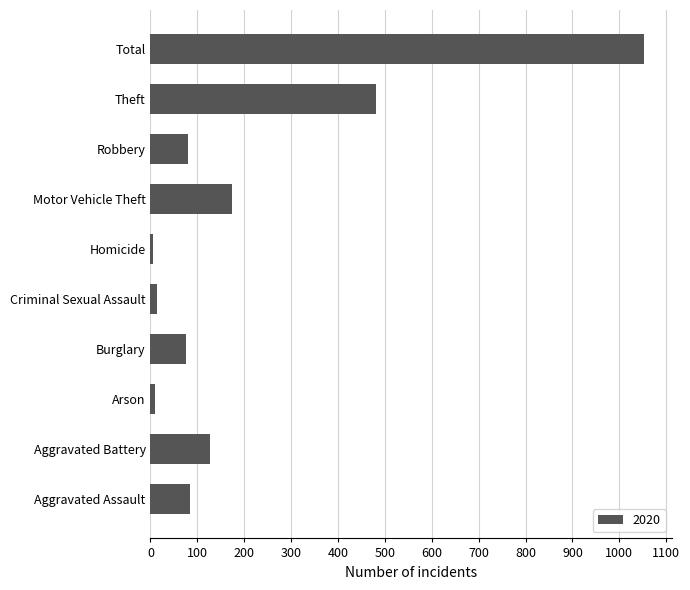

What is the average value?

210